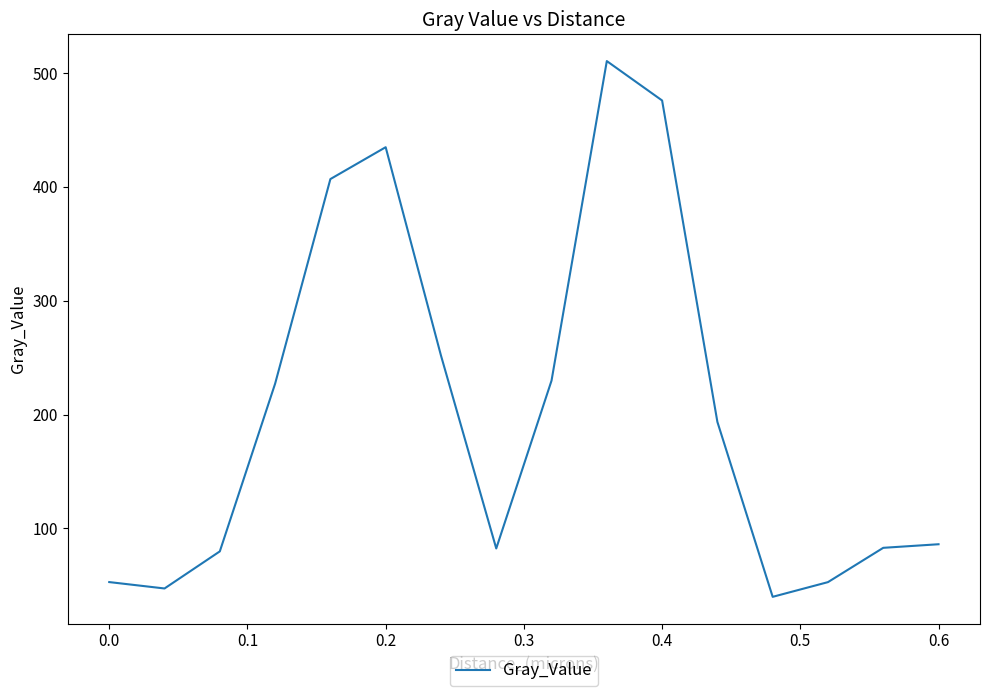

What is the difference between the maximum and minimum values?

470.5